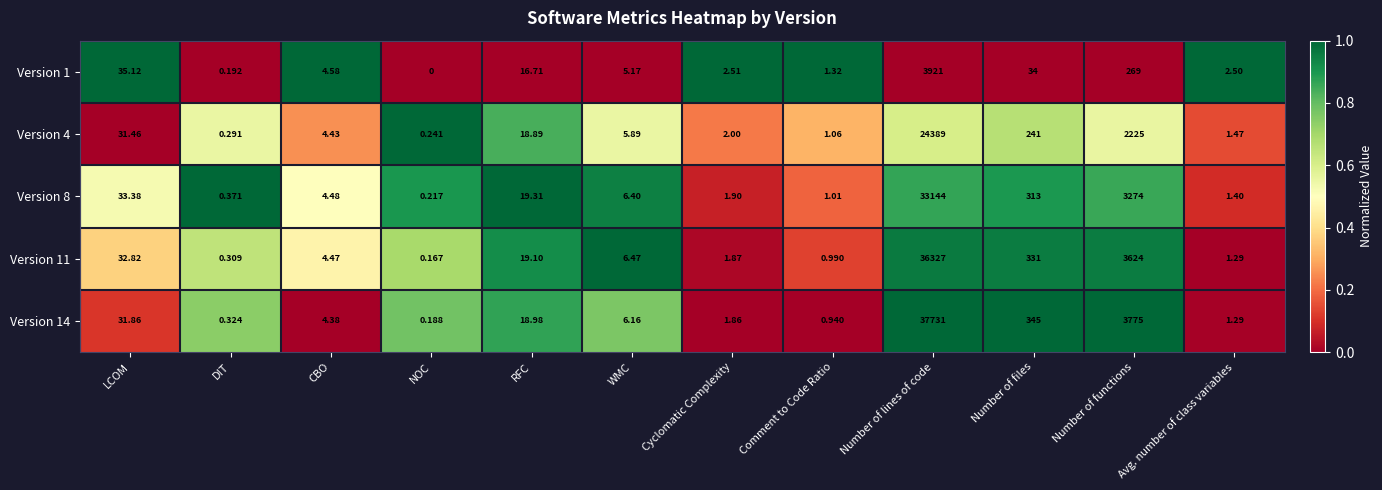

Where is Version 8 nearest to the value 16572?

Number of functions